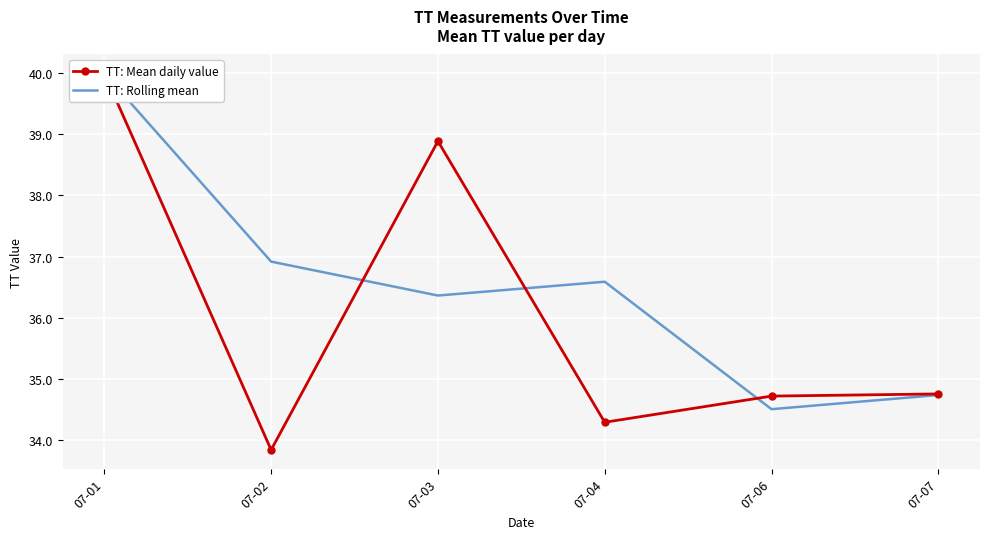

Between 07-02 and 07-03, which is larger?

07-03